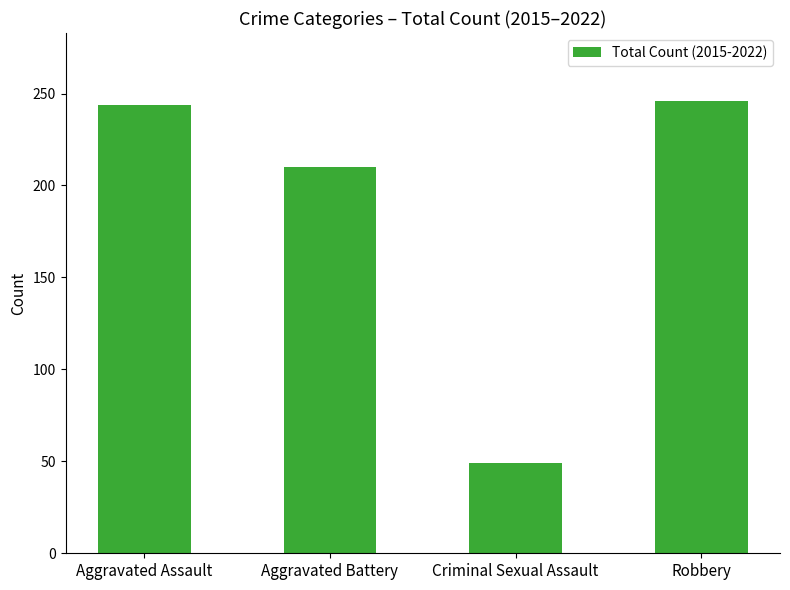

Is it true that the value at Aggravated Assault is 244?

True